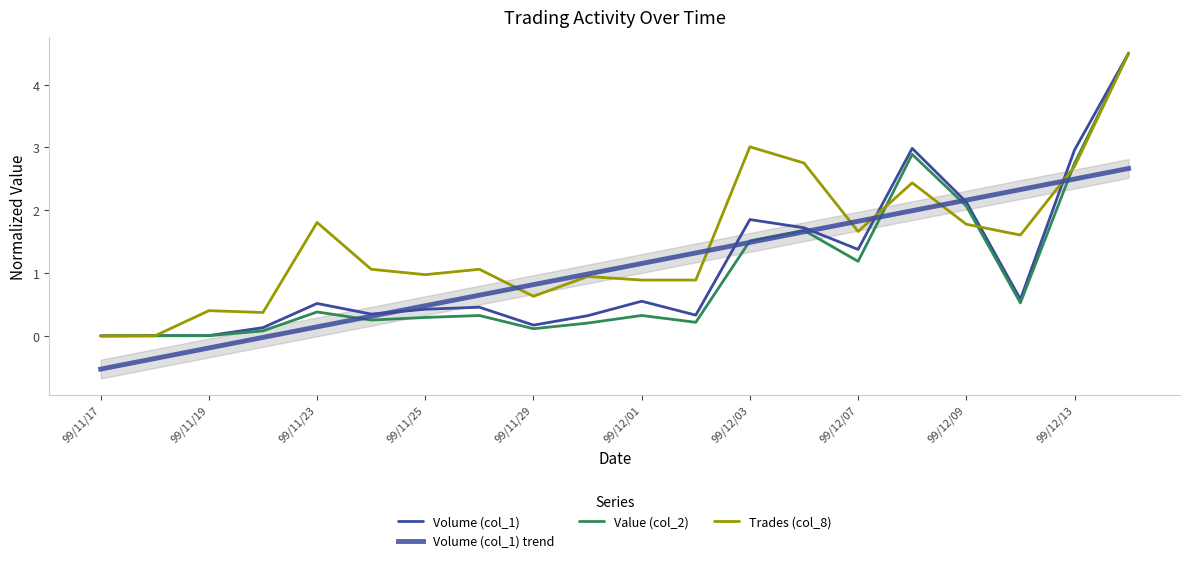

Rank the series by their maximum value, from highest to lowest.

Volume (col_1), Value (col_2), Trades (col_8), Volume (col_1) trend